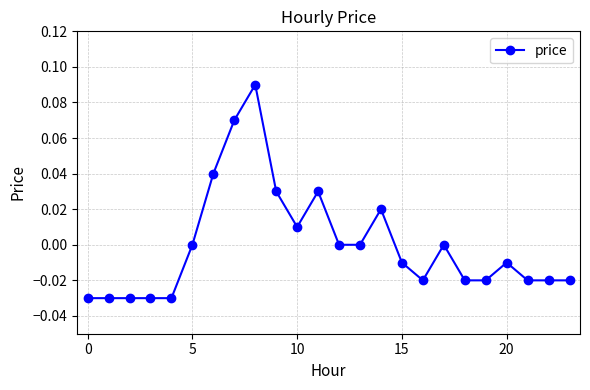

True or false: there are more than 0 points higher than both neighbors.

True